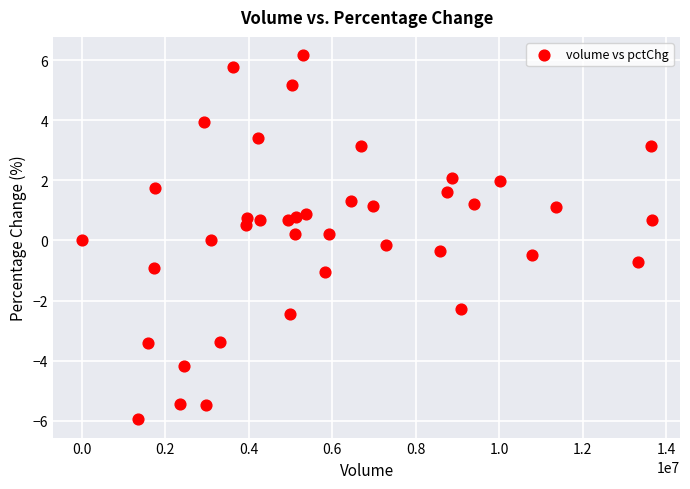

What is the range of X values (max minus min)?

13643536.0